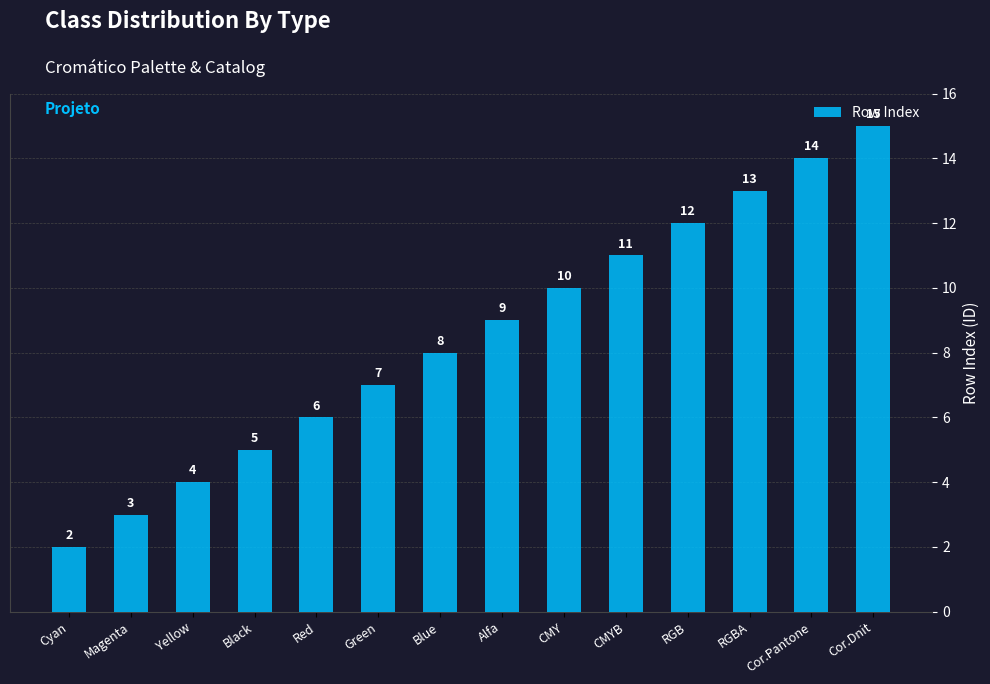

What position from the right is Green?

9